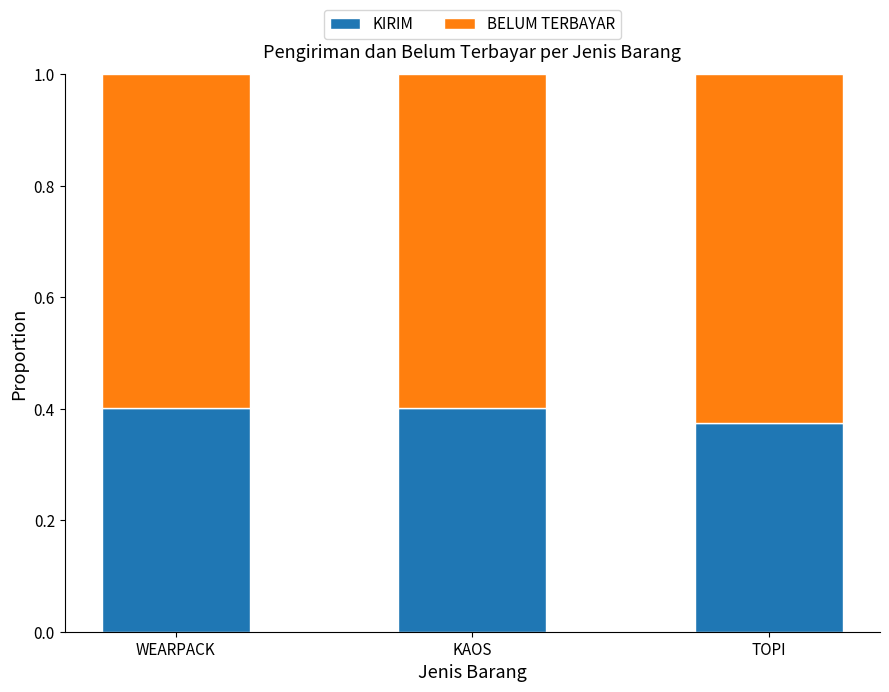

At which label does KIRIM reach its minimum?

TOPI